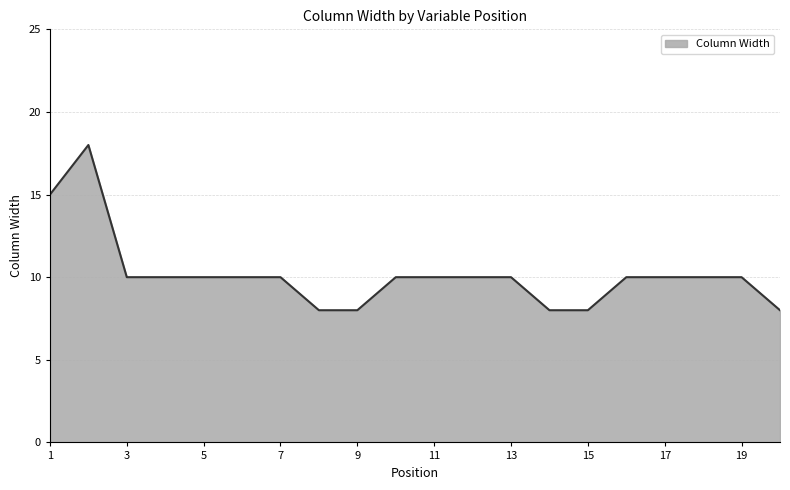

How many lines are shown in the chart?

1